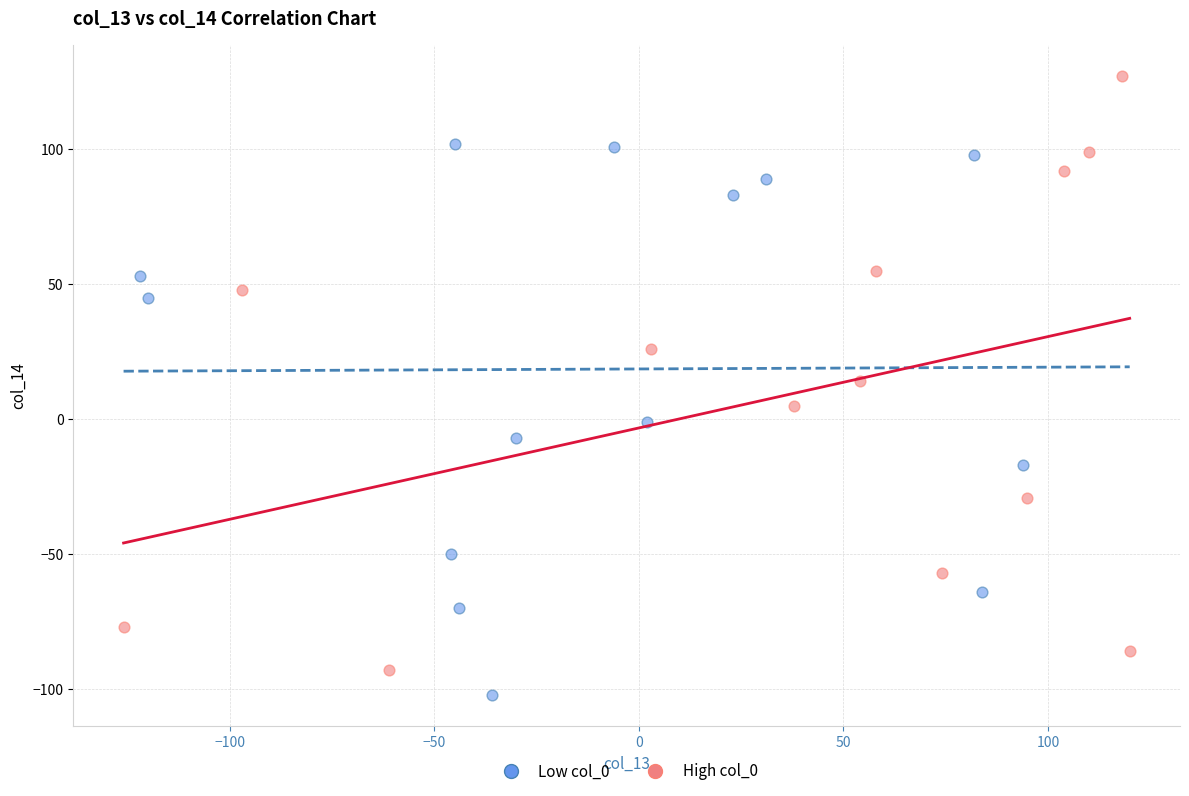

Which series contains the lowest Y value?

Low col_0